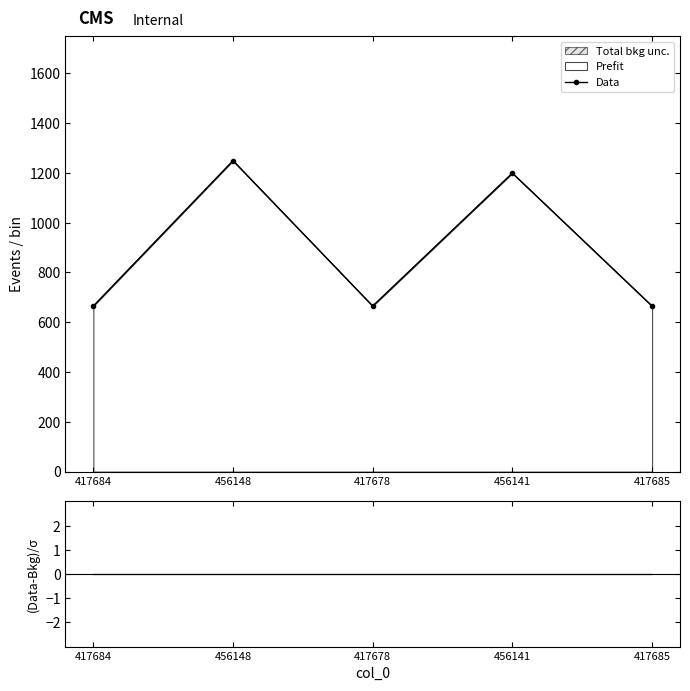

The value at 417684 is 1032. True or false?

False